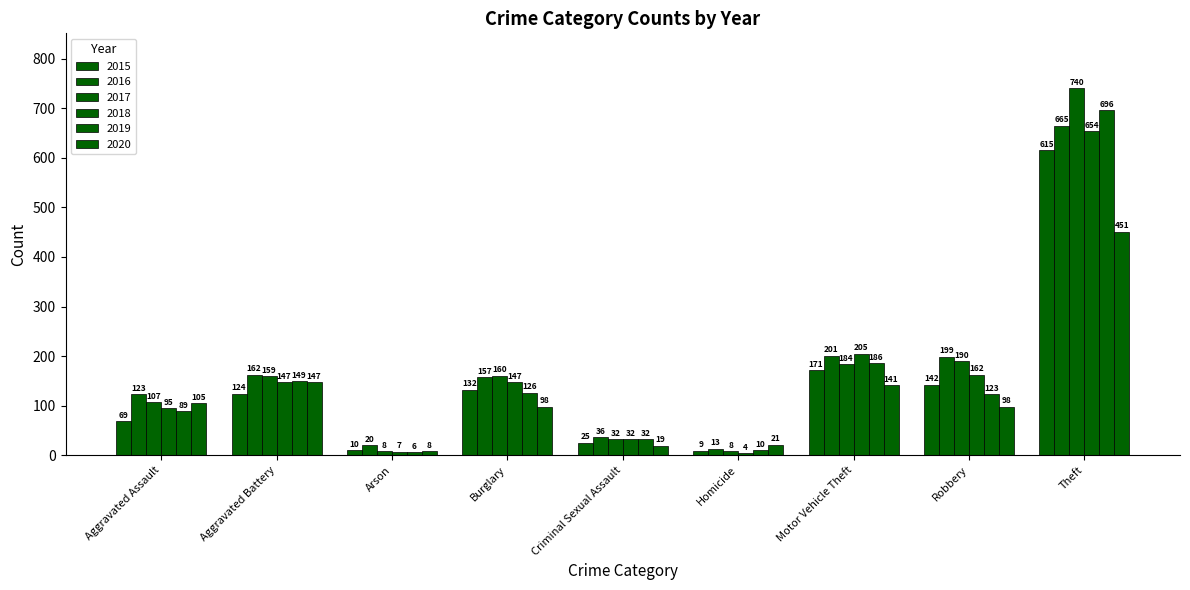

What is the value of the 2019 bar at the 8th from the left?

123